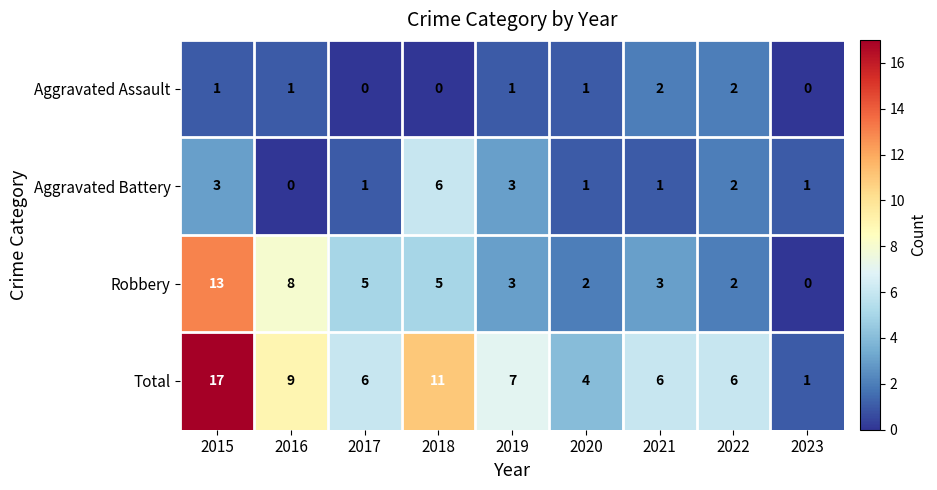

True or false: Aggravated Battery has a value of 0 at 2017.

False